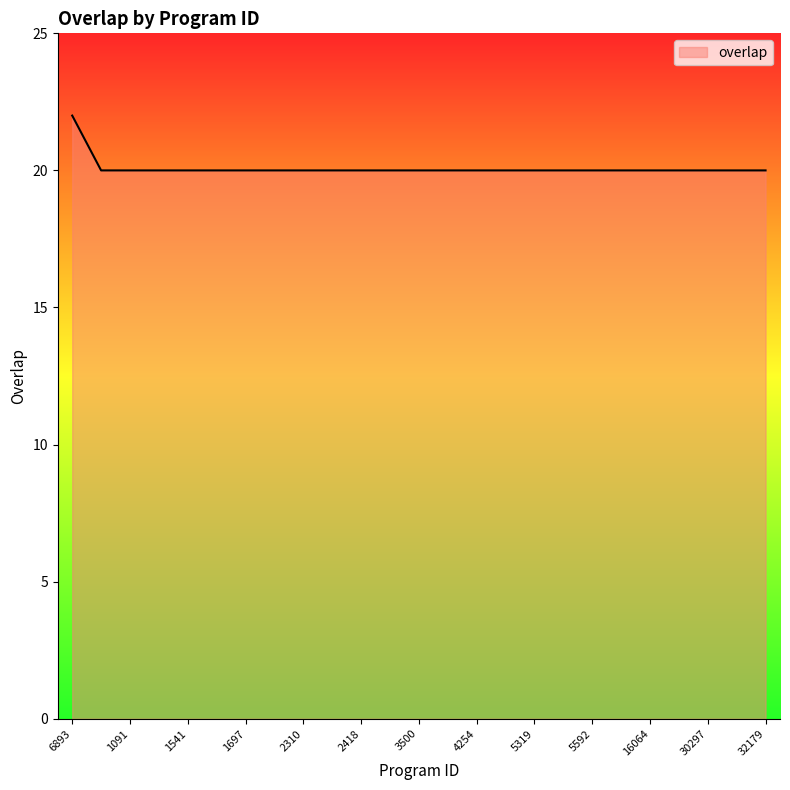

Count the number of data series in this chart.

1